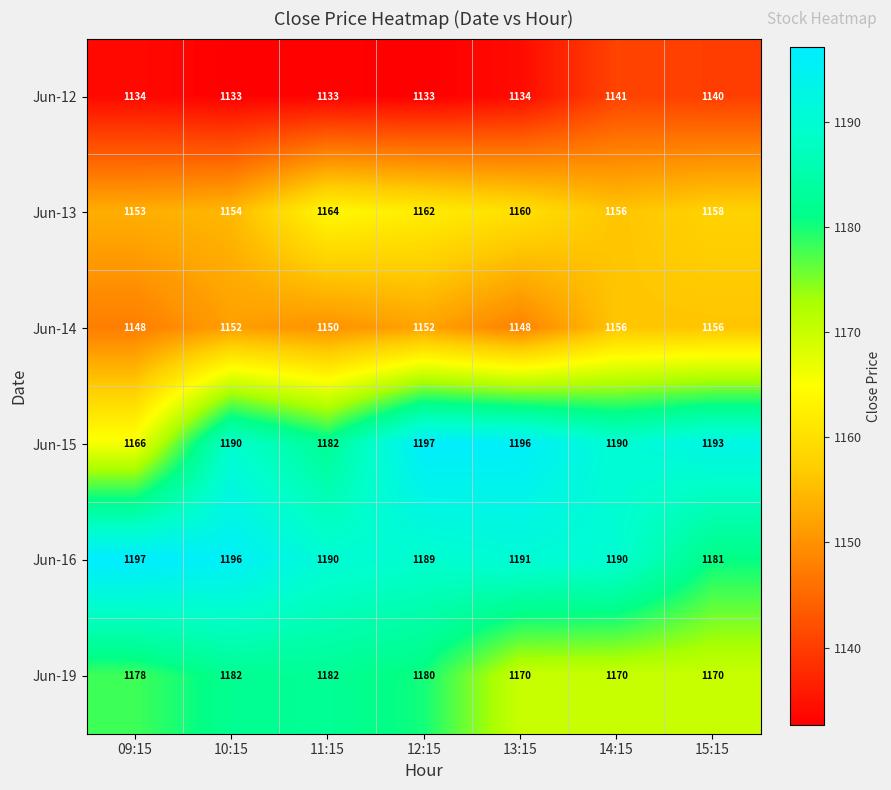

True or false: Jun-16 has a value of 2010 at 14:15.

False